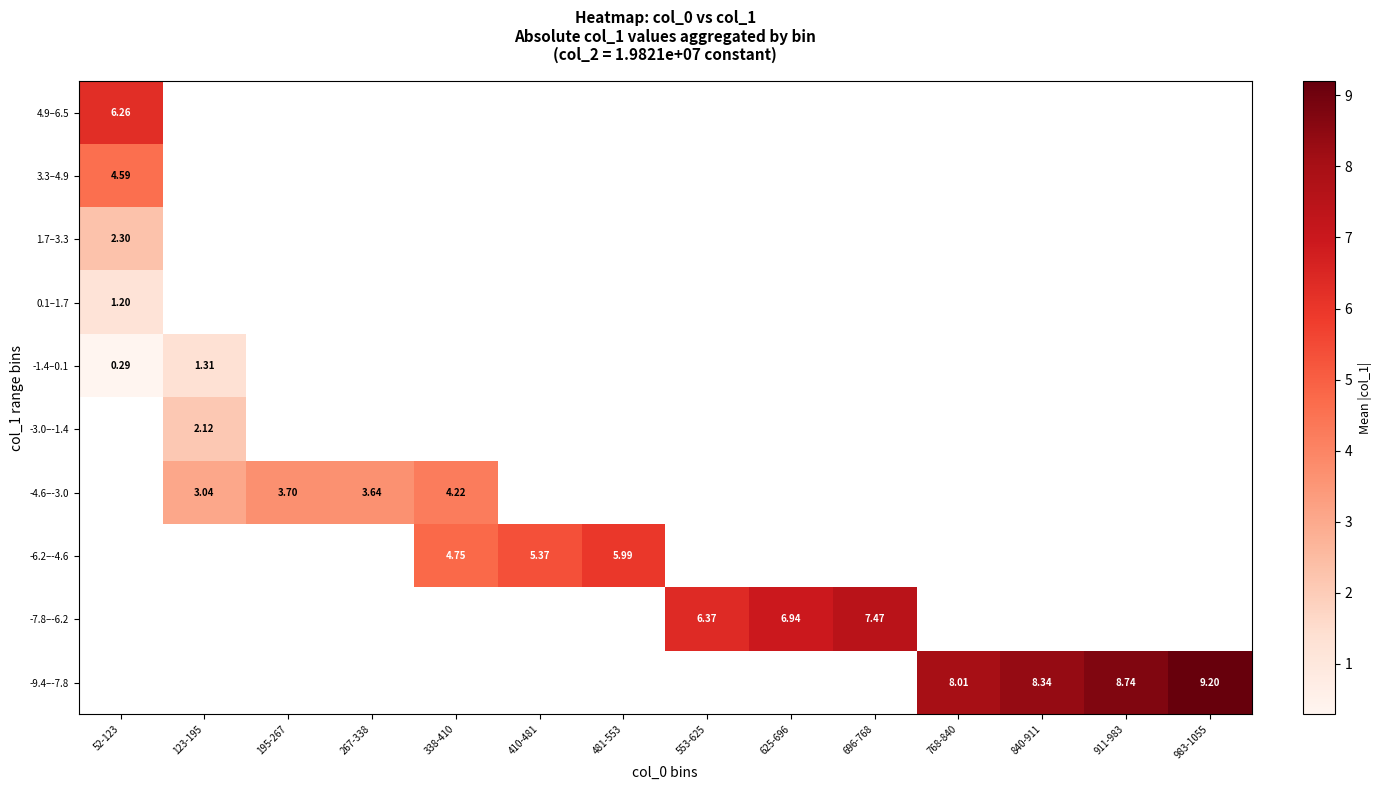

What is the greatest value displayed?

9.2